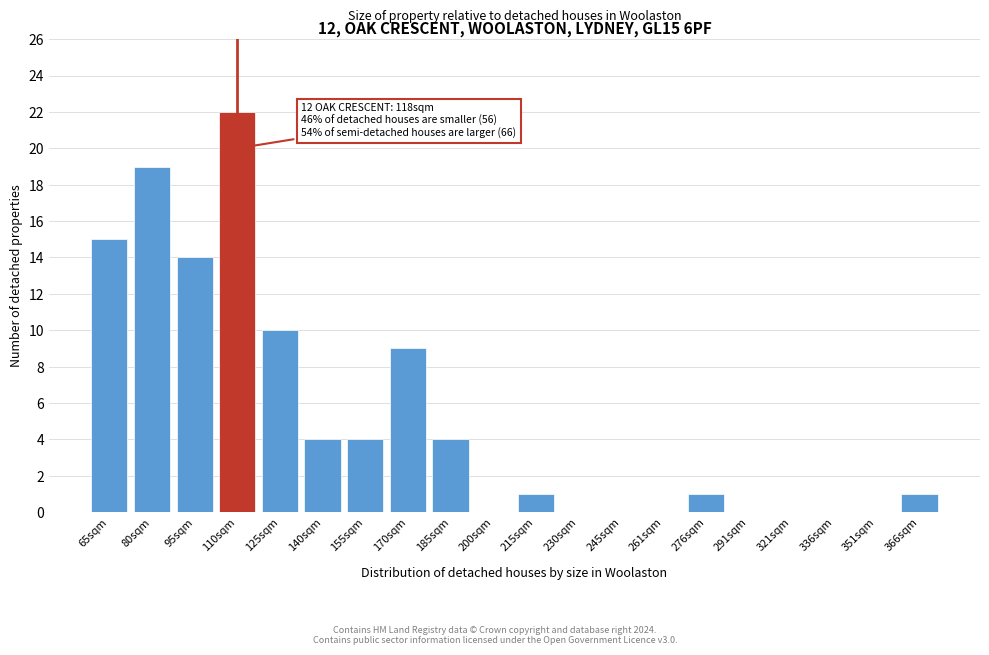

Reading left to right, what are all the values shown in this chart?

65sqm=15	80sqm=19	95sqm=14	110sqm=22	125sqm=10	140sqm=4	155sqm=4	170sqm=9	185sqm=4	200sqm=0	215sqm=1	230sqm=0	245sqm=0	261sqm=0	276sqm=1	291sqm=0	321sqm=0	336sqm=0	351sqm=0	366sqm=1